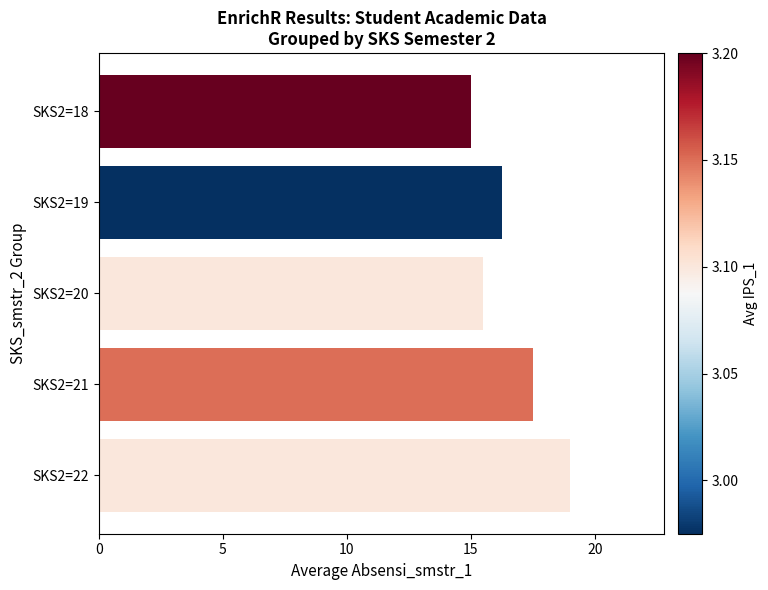

What is the difference between the maximum and second lowest values?

3.5